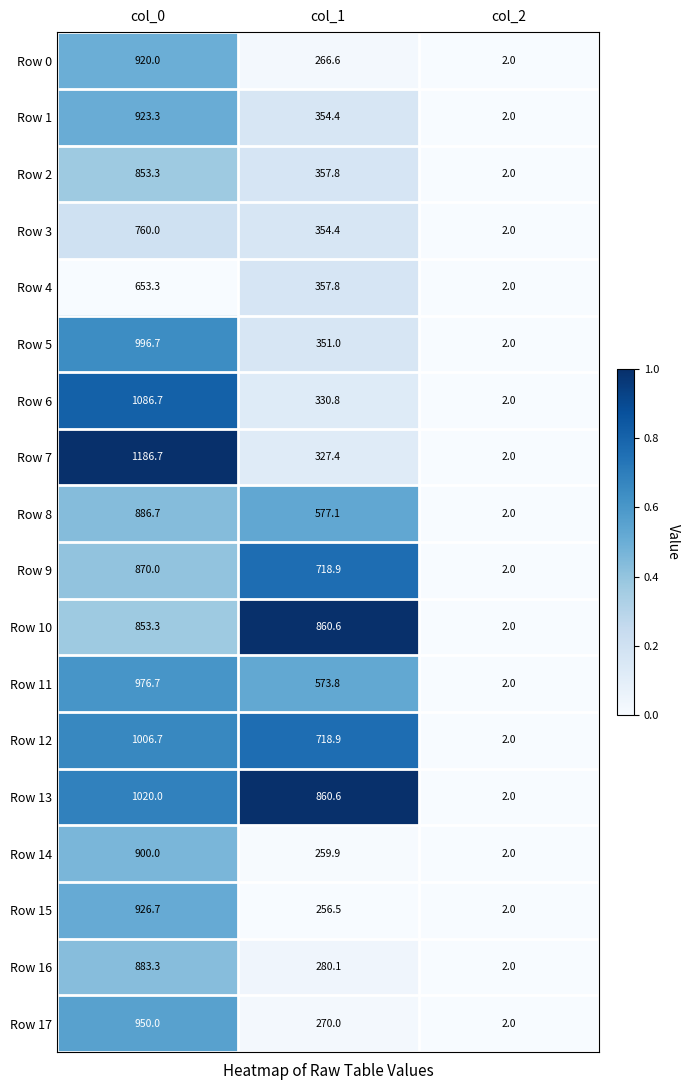

The value of Row 3 at col_2 is 2.0. True or false?

True